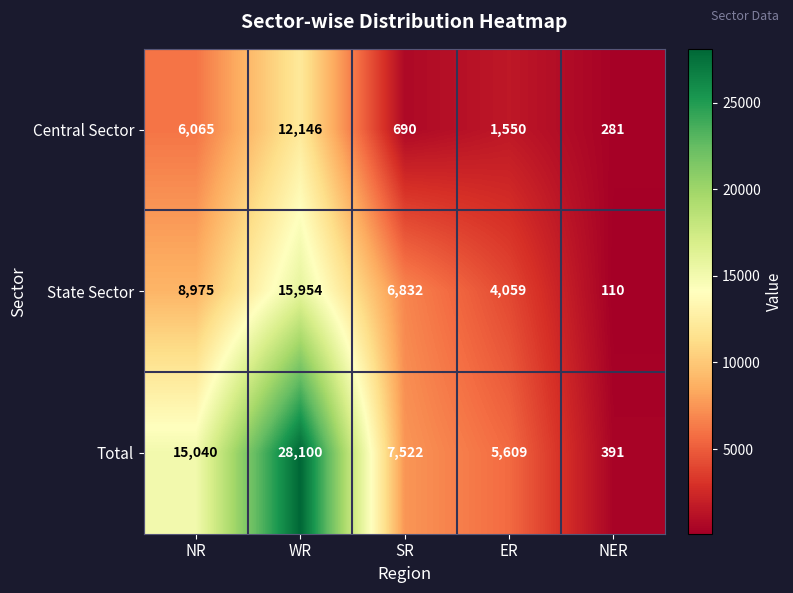

Count the number of categories in the chart.

5